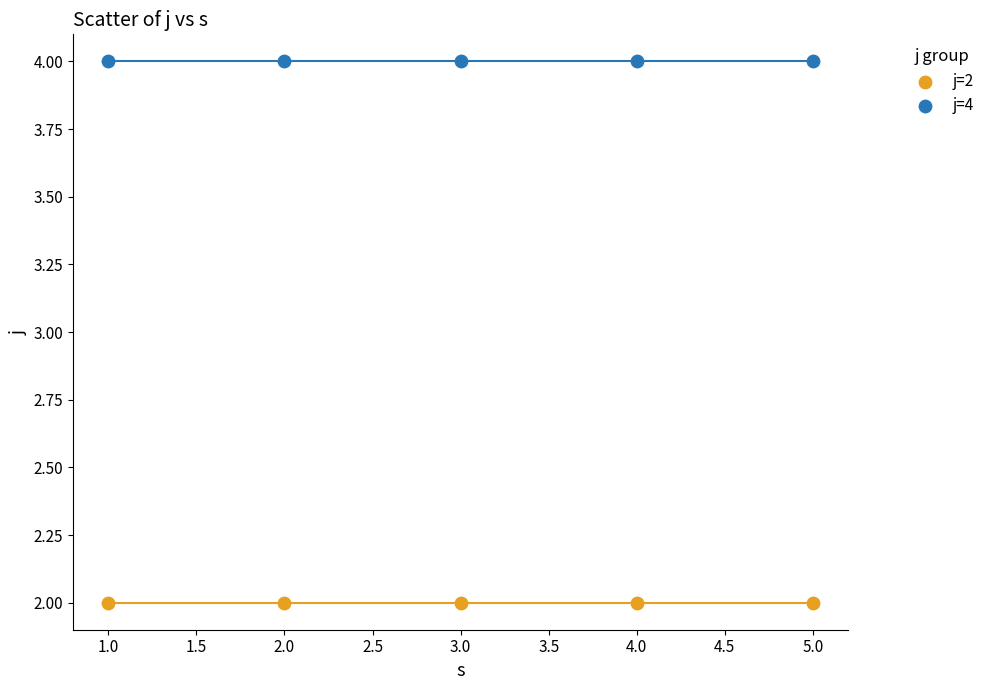

Which series contains the highest Y value?

j=4